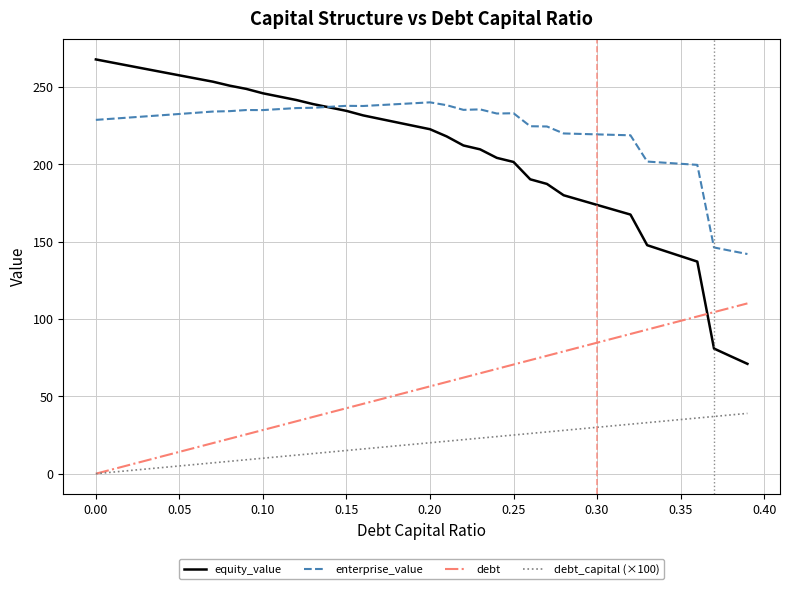

What is the difference between the maximum and minimum values in the equity_value series?

196.9